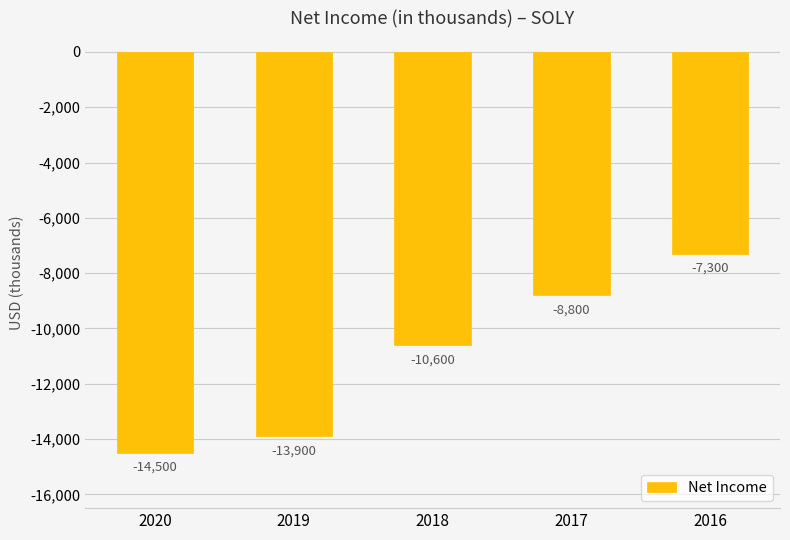

Does the chart contain stacked bars?

No